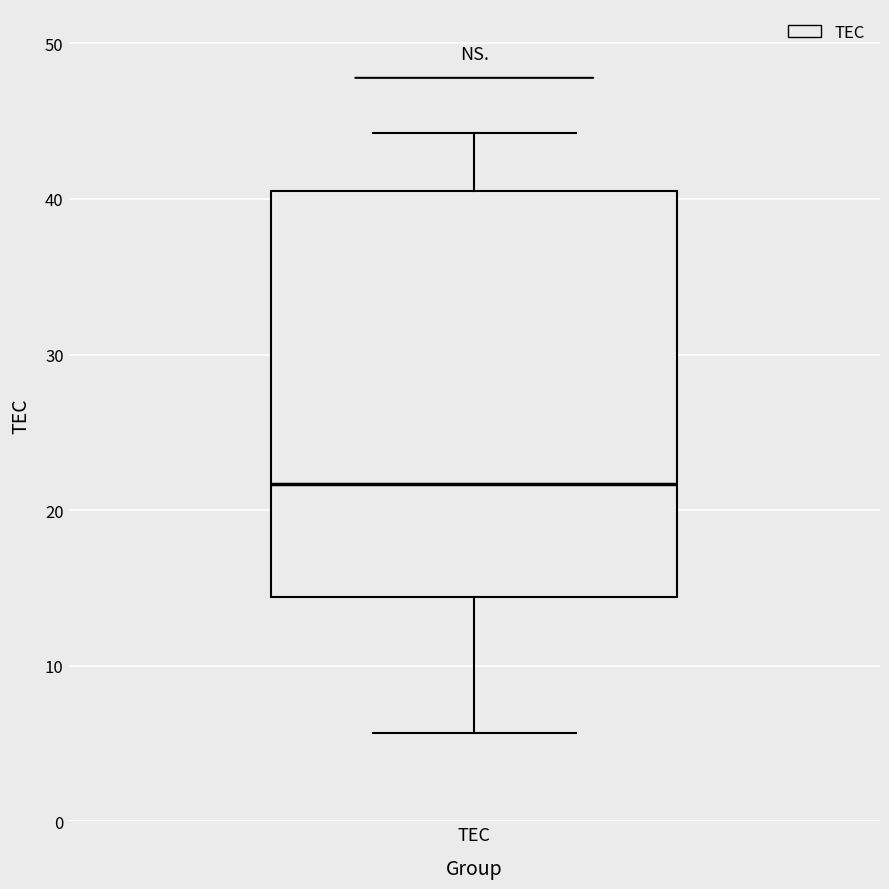

Where is the lower edge of the box for TEC on the y-axis? The values are not printed on the chart, so give them approximately, as read against the axis.

14